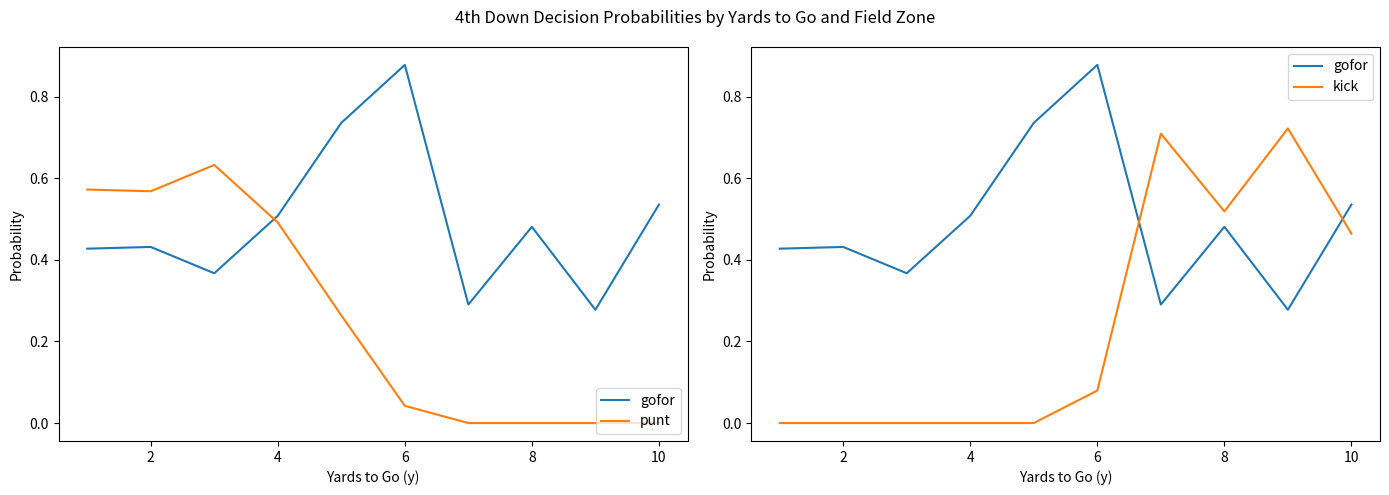

How many values in kick are above zero?

5